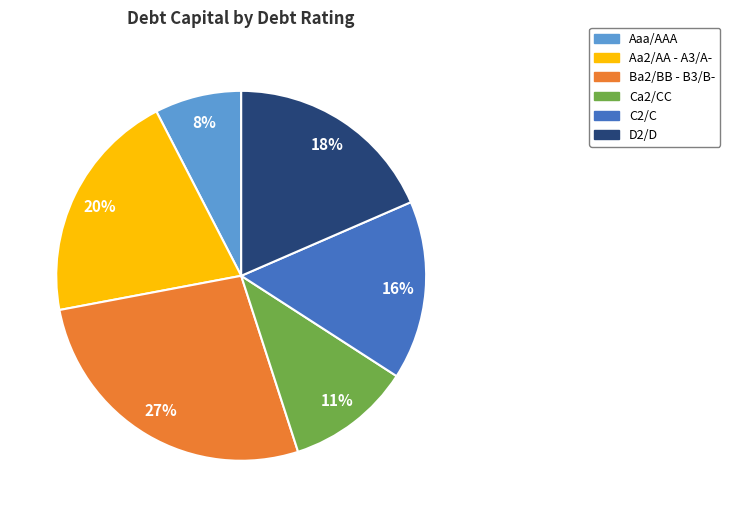

To the nearest percent, what is the difference between the largest and smallest slice percentages?

19%